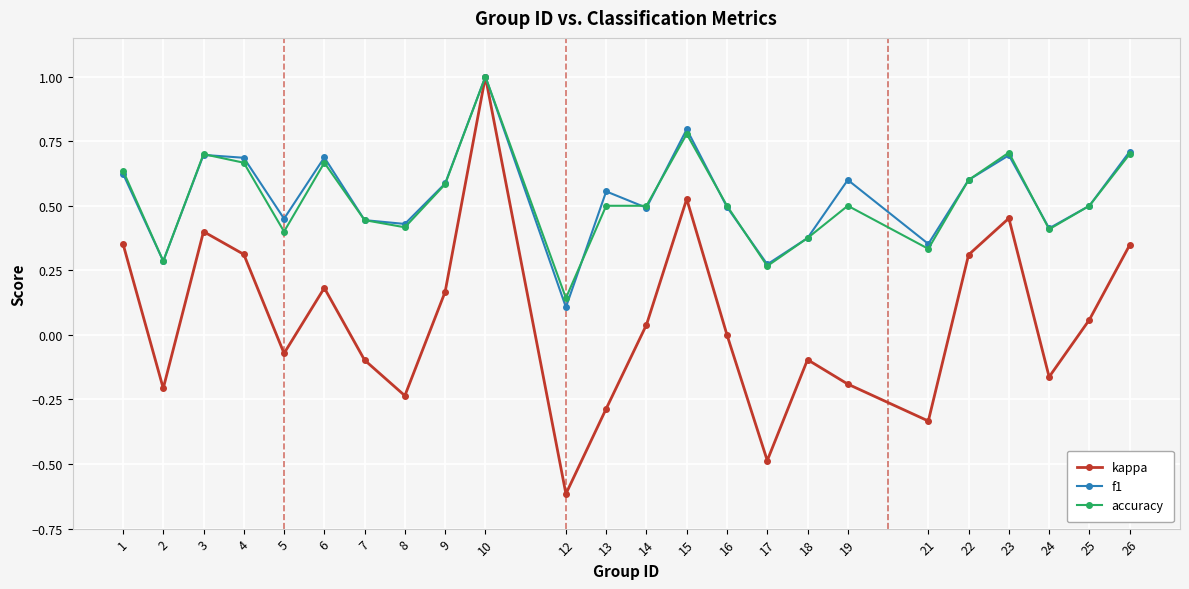

Which series has the largest range (max minus min)?

kappa